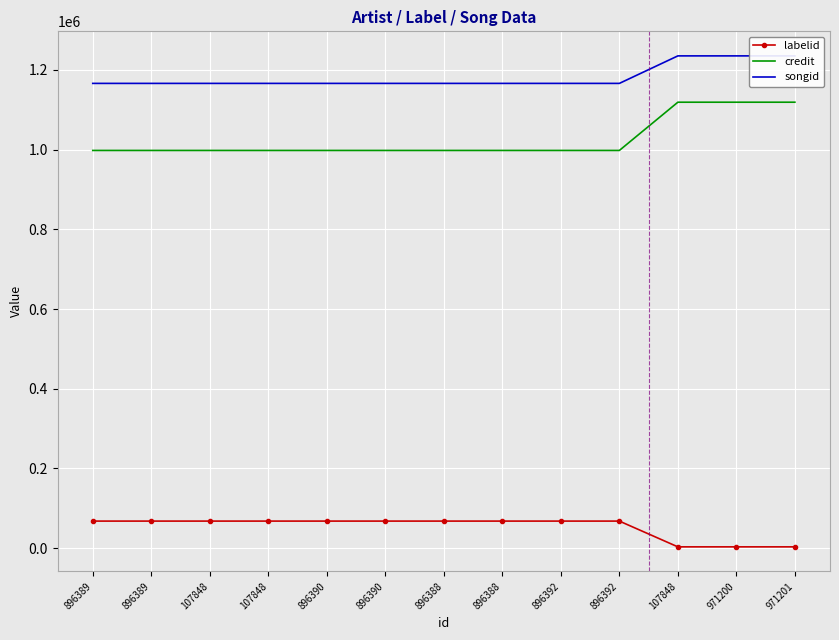

True or false: songid and credit intersect in this chart.

False